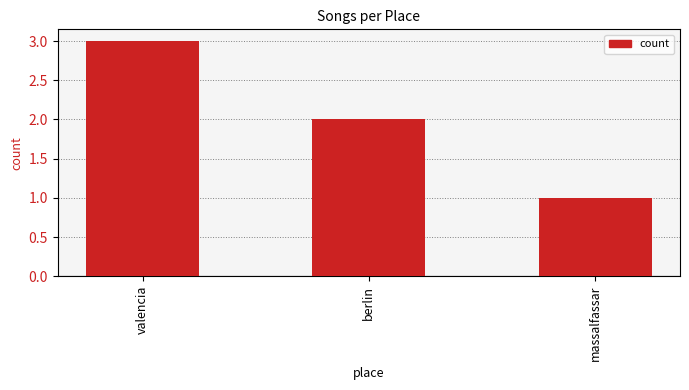

Reading left to right, extract all data points from this chart.

3	2	1